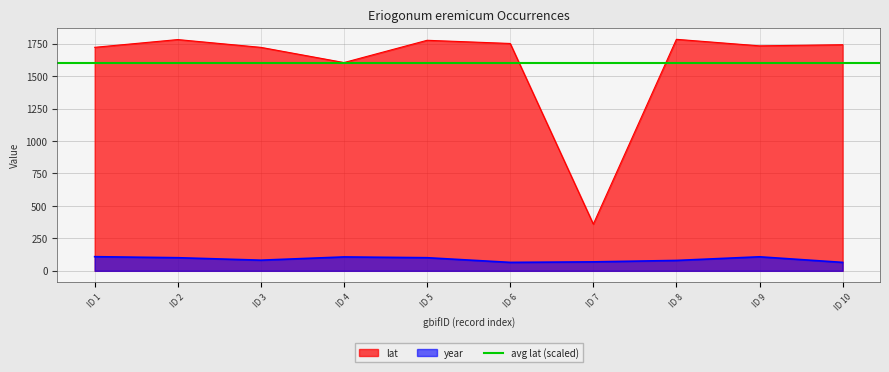

The value of lat at ID 8 is 520.1. True or false?

False